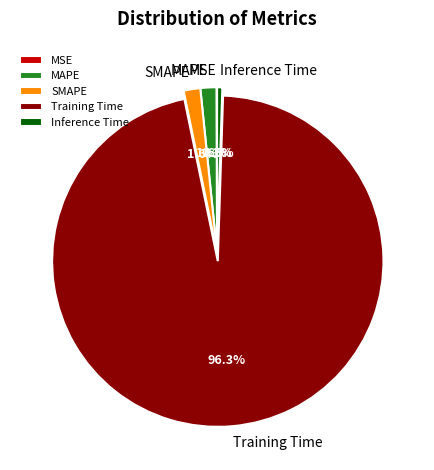

Between SMAPE and Training Time, which is larger?

Training Time